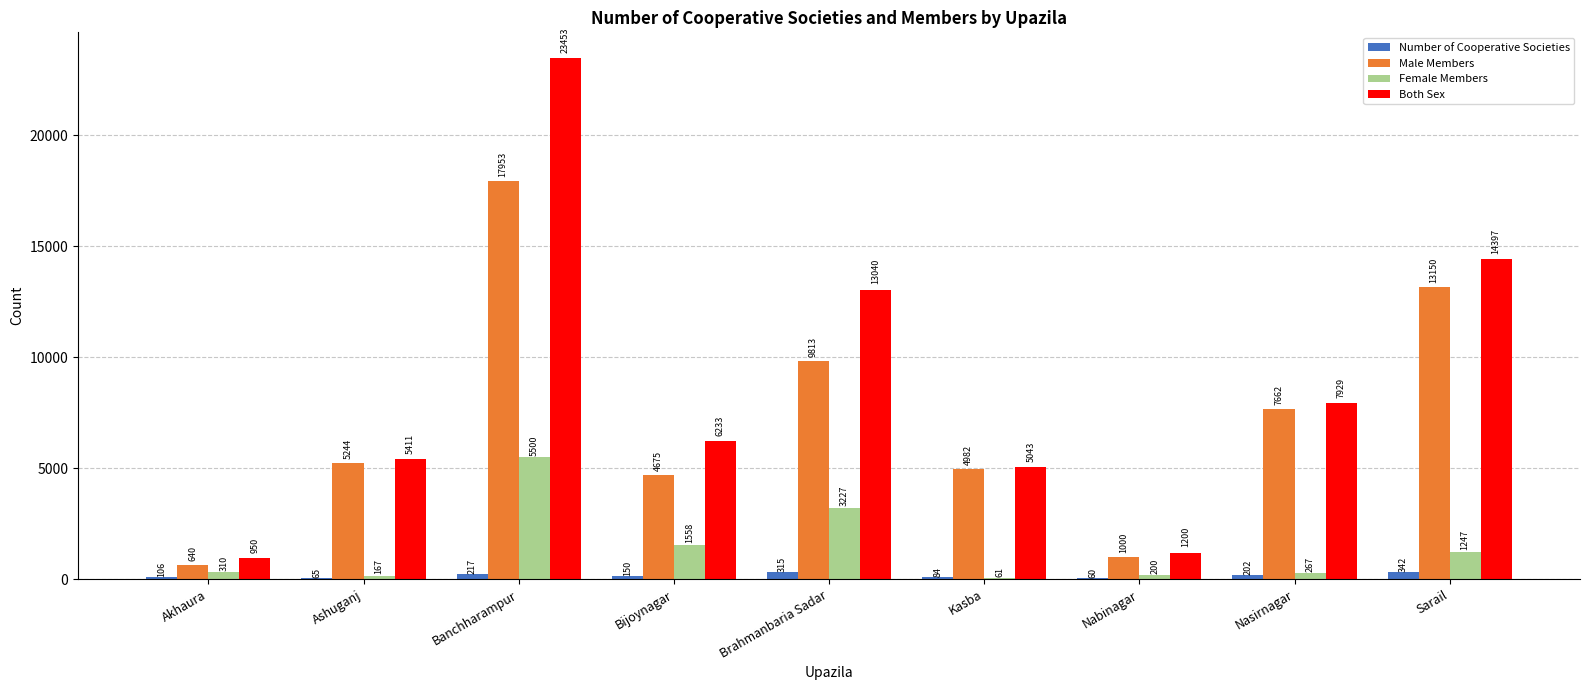

Which category has the highest value across all series?

Banchharampur